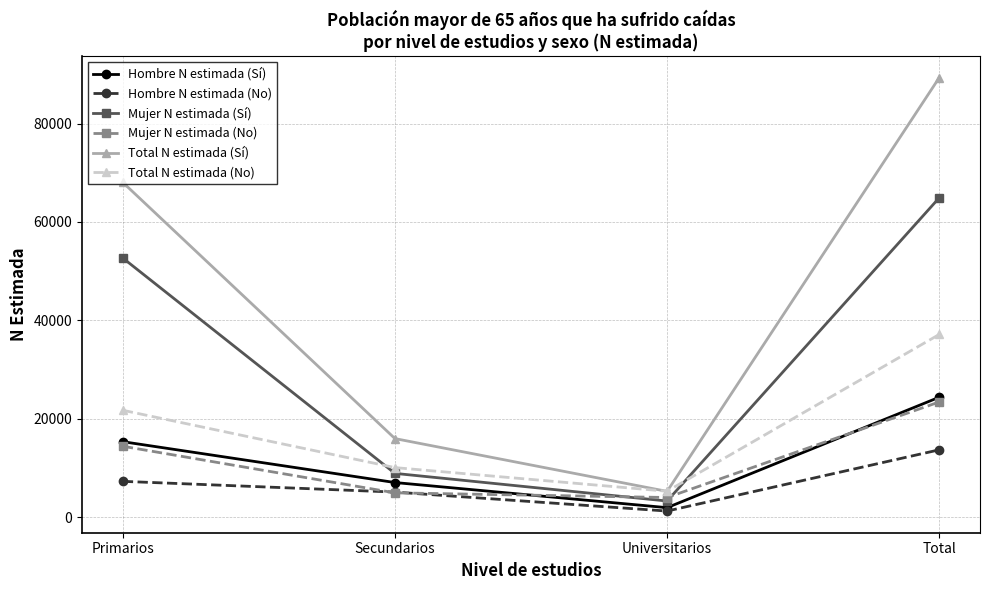

Reading left to right, extract all data points from this chart.

Hombre N estimada (Sí): Primarios=15365	Secundarios=7067	Universitarios=1962	Total=24393
Hombre N estimada (No): Primarios=7309	Secundarios=5128	Universitarios=1273	Total=13711
Mujer N estimada (Sí): Primarios=52667	Secundarios=8926	Universitarios=3309	Total=64902
Mujer N estimada (No): Primarios=14436	Secundarios=4972	Universitarios=4026	Total=23434
Total N estimada (Sí): Primarios=68032	Secundarios=15993	Universitarios=5271	Total=89296
Total N estimada (No): Primarios=21745	Secundarios=10100	Universitarios=5299	Total=37144